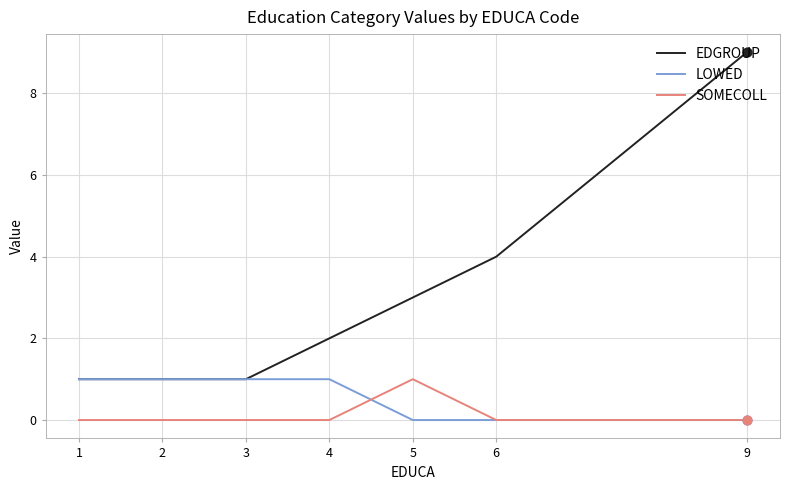

What is the difference between the highest and lowest values at 5?

3